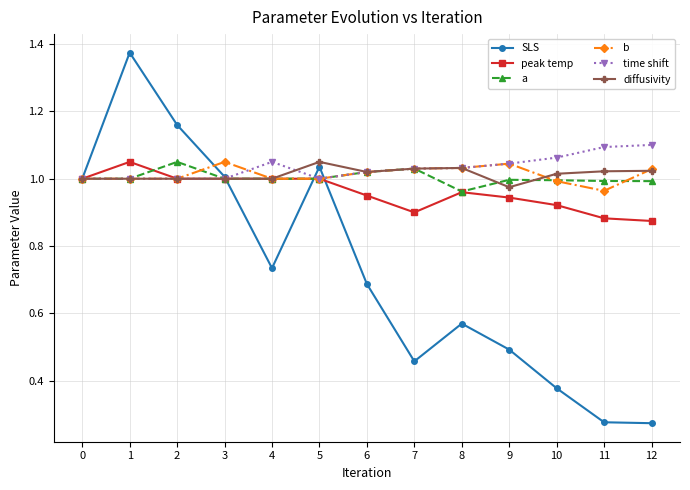

Where is the first local maximum for a?

2